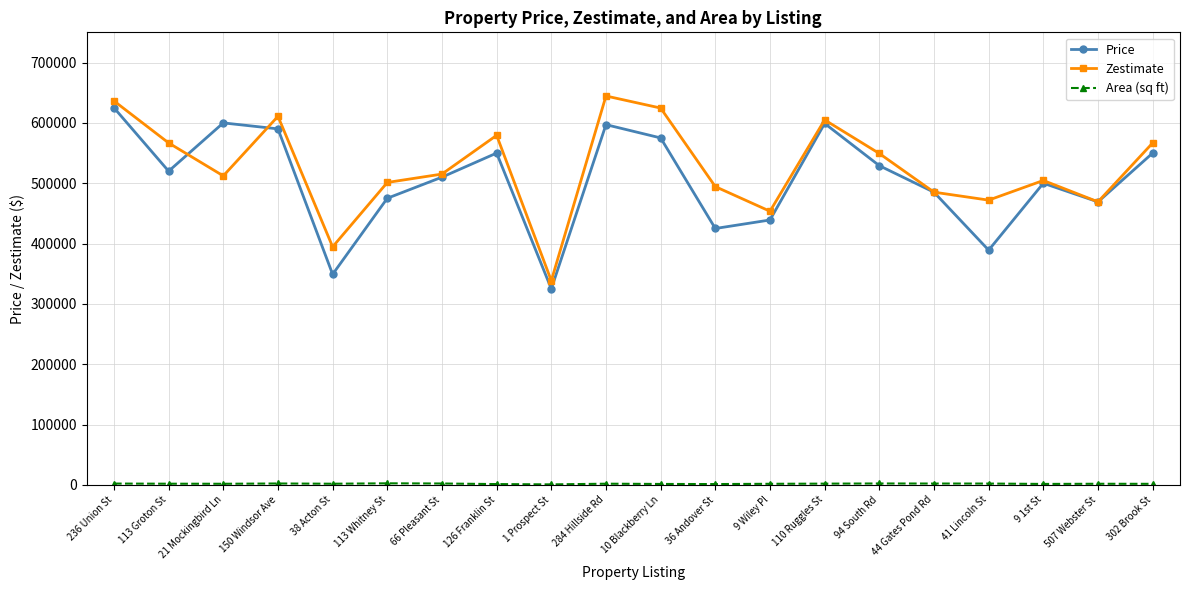

Between 1 Prospect St and 36 Andover St, which series saw the biggest shift?

Zestimate